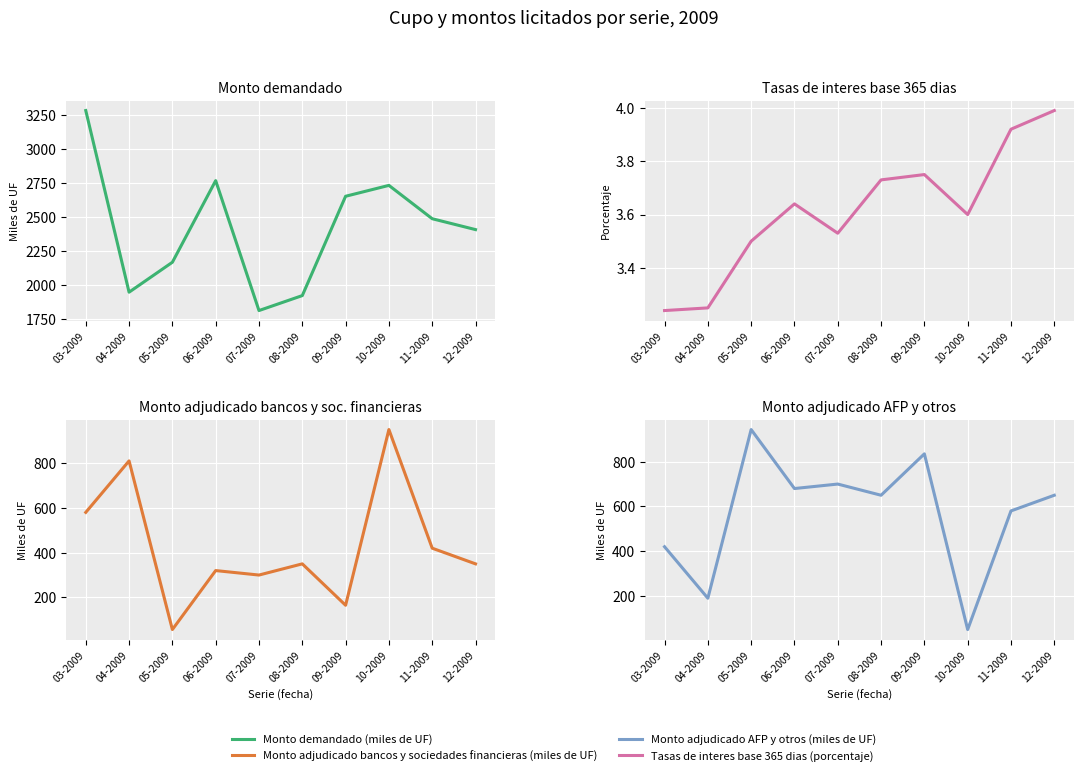

Reading right to left, list all the values displayed in this chart.

Monto demandado (miles de UF): 12-2009=2405.0	11-2009=2485.0	10-2009=2730.0	09-2009=2650.0	08-2009=1920.0	07-2009=1810.0	06-2009=2765.0	05-2009=2165.0	04-2009=1945.0	03-2009=3280.0
Tasas de interes base 365 dias (porcentaje): 12-2009=4.0	11-2009=3.9	10-2009=3.6	09-2009=3.8	08-2009=3.7	07-2009=3.5	06-2009=3.6	05-2009=3.5	04-2009=3.2	03-2009=3.2
Monto adjudicado bancos y sociedades financieras (miles de UF): 12-2009=350.0	11-2009=420.0	10-2009=950.0	09-2009=165.0	08-2009=350.0	07-2009=300.0	06-2009=320.0	05-2009=56.5	04-2009=810.0	03-2009=580.0
Monto adjudicado AFP y otros (miles de UF): 12-2009=650.0	11-2009=580.0	10-2009=50.0	09-2009=835.0	08-2009=650.0	07-2009=700.0	06-2009=680.0	05-2009=943.5	04-2009=190.0	03-2009=420.0